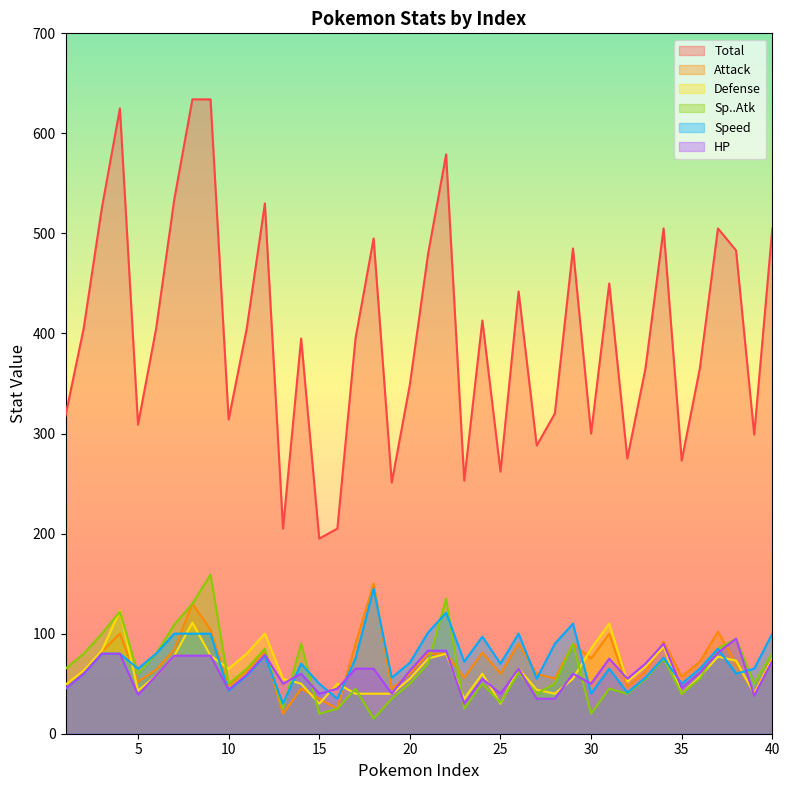

At which category is the sum across all series the highest?

8